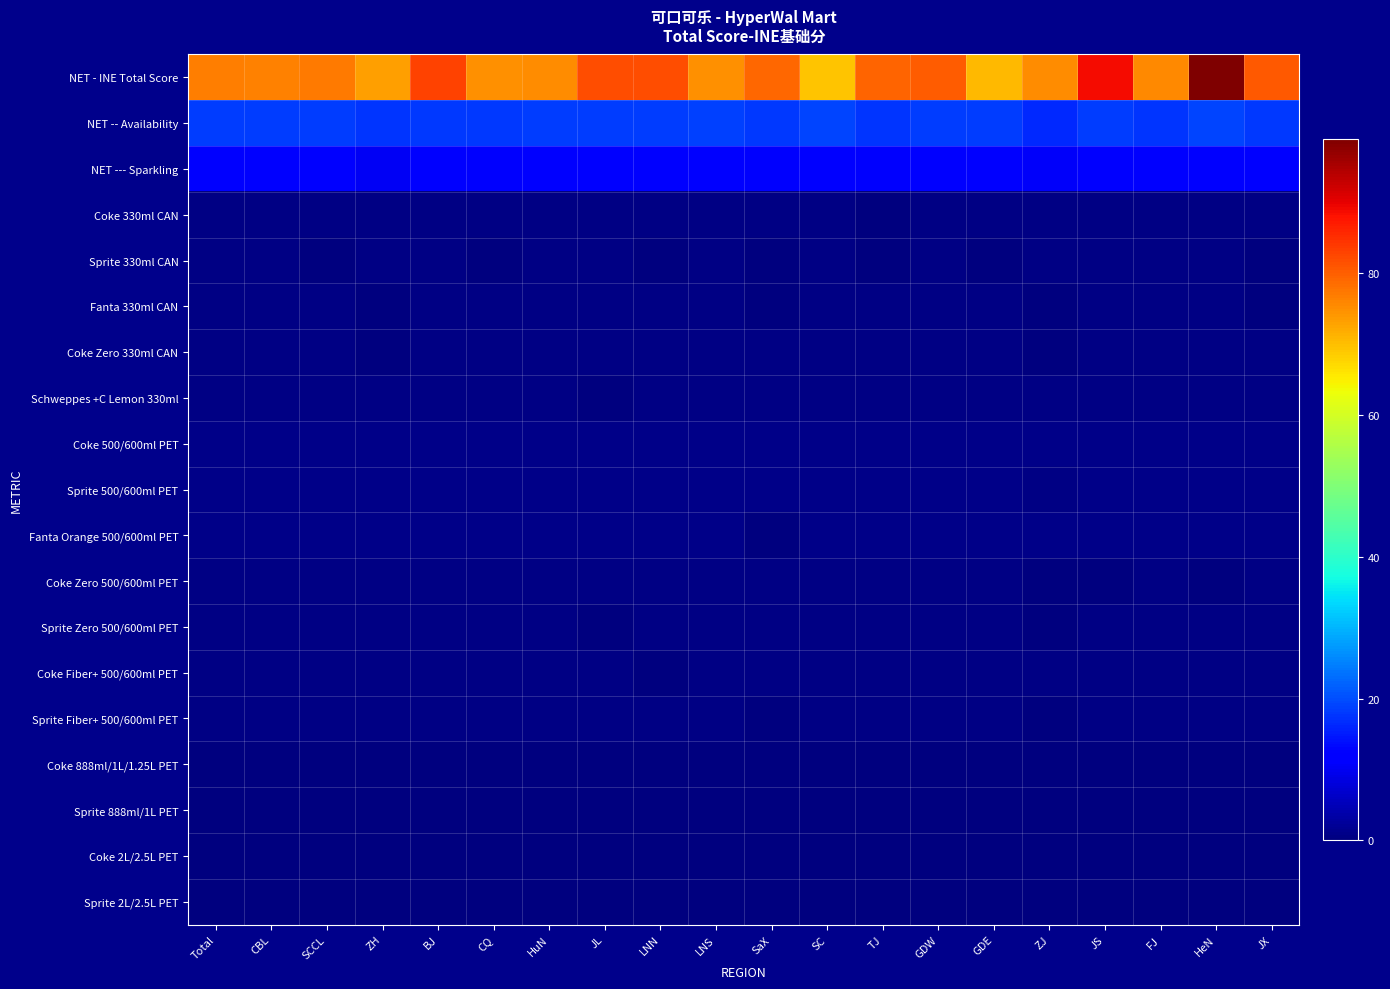

Which series has the largest total across all categories?

NET - INE Total Score